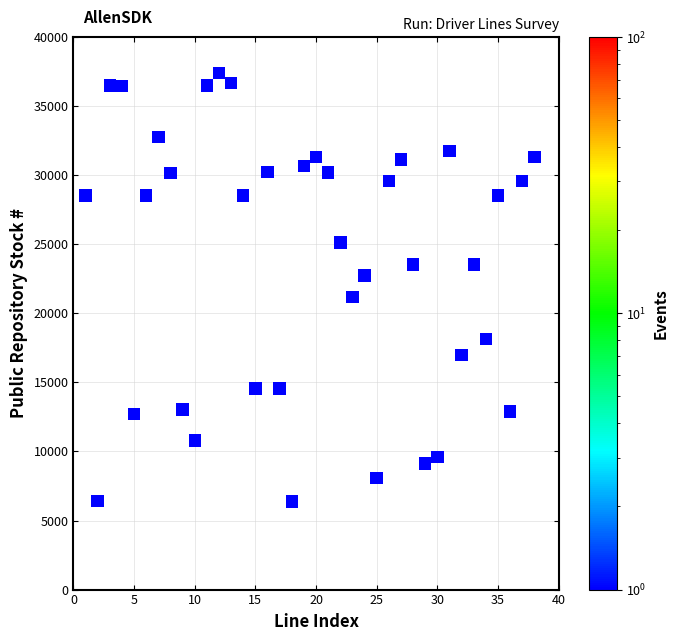

What is the range of X values (max minus min)?

37